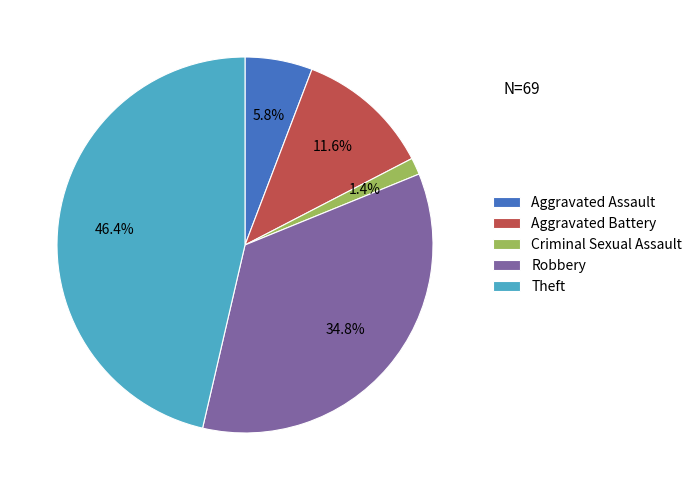

Which category has the smallest portion of the pie?

Criminal Sexual Assault